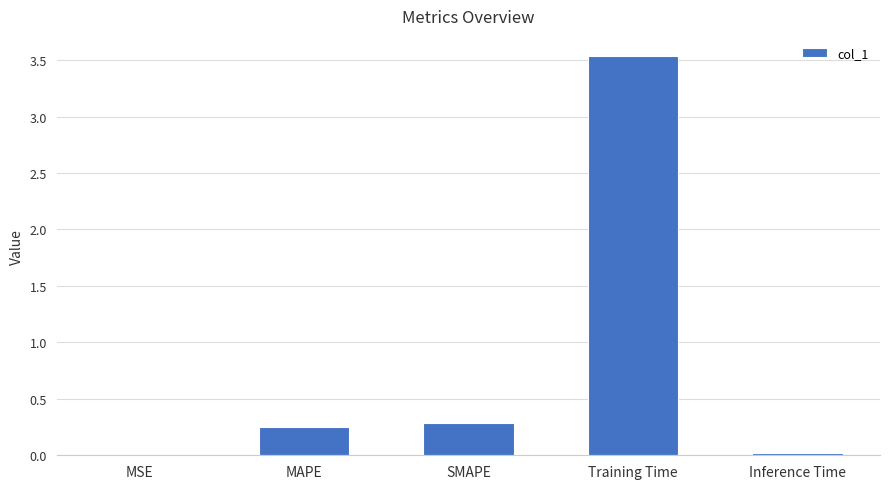

What is the sum of the values at MAPE and Inference Time?

0.3